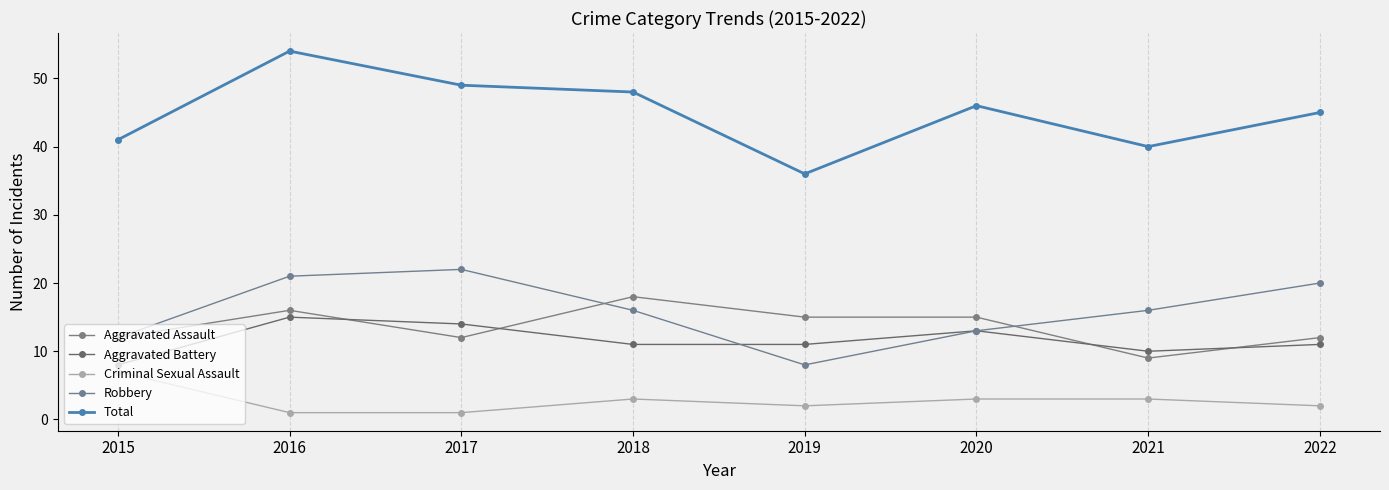

Reading left to right, what are all the values shown in this chart?

Aggravated Assault: 12	16	12	18	15	15	9	12
Aggravated Battery: 8	15	14	11	11	13	10	11
Criminal Sexual Assault: 7	1	1	3	2	3	3	2
Robbery: 12	21	22	16	8	13	16	20
Total: 41	54	49	48	36	46	40	45